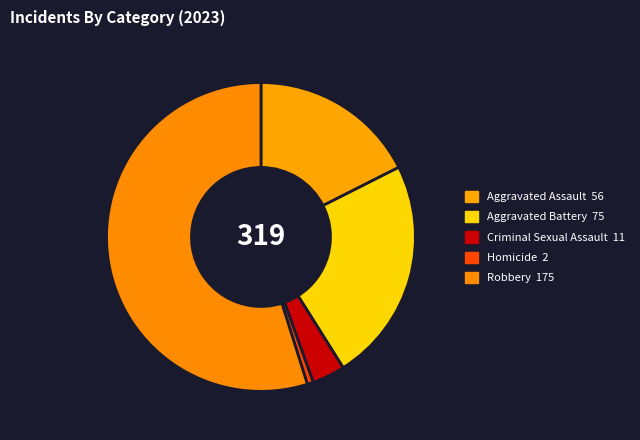

To the nearest percent, what portion does Aggravated Battery represent?

24%